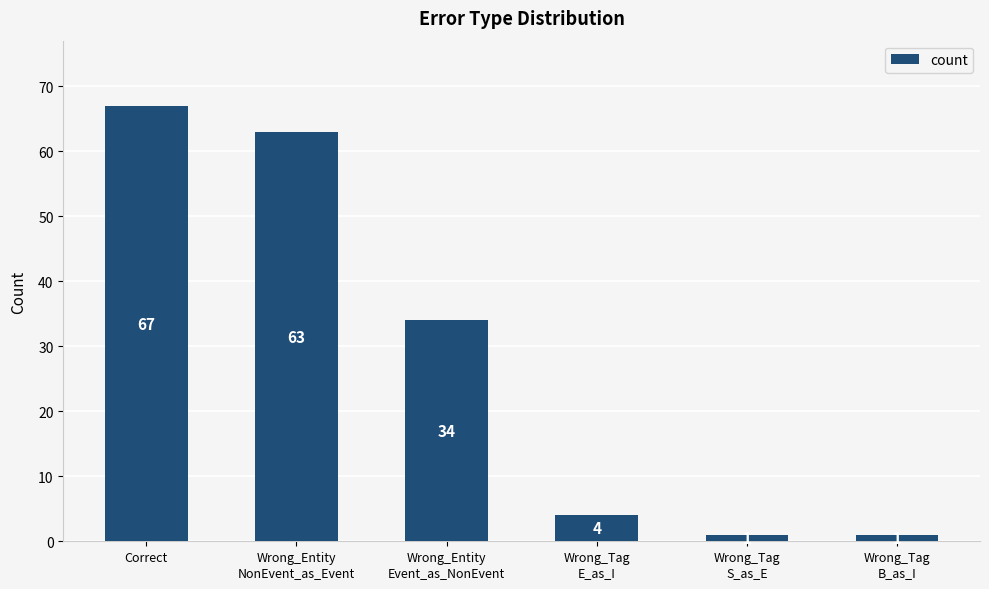

Where does the data first go above 34?

Correct